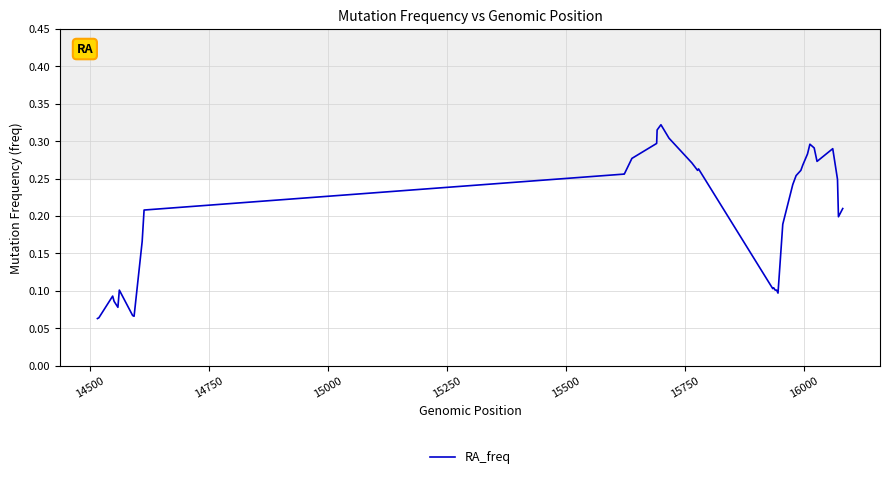

How many lines are shown in the chart?

1